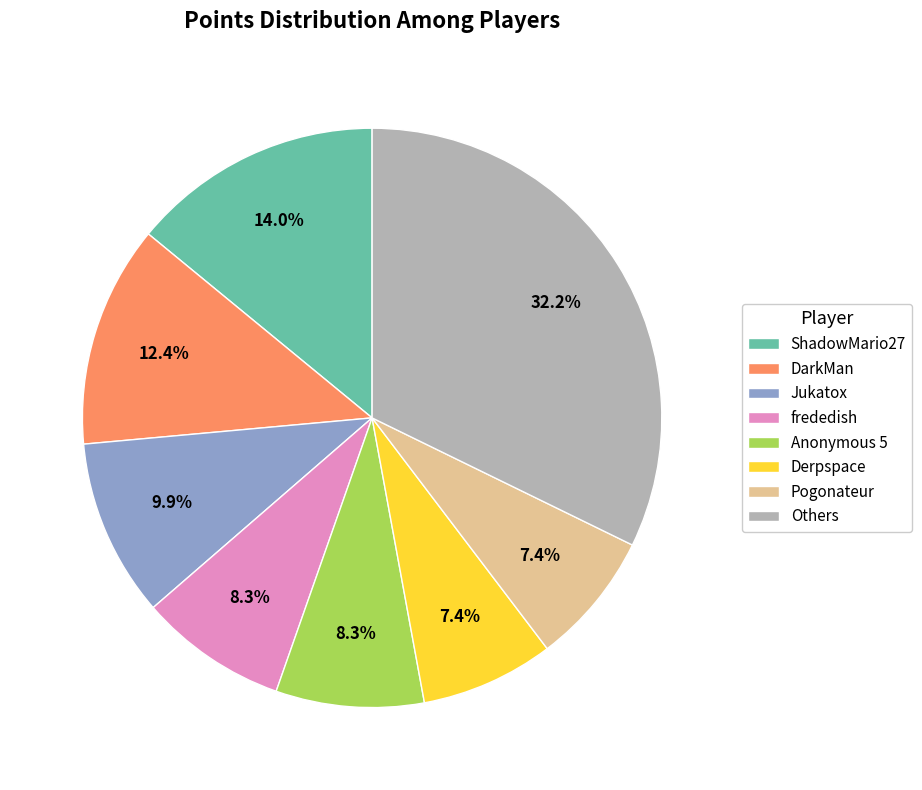

Is there any slice that represents more than half of the pie?

No